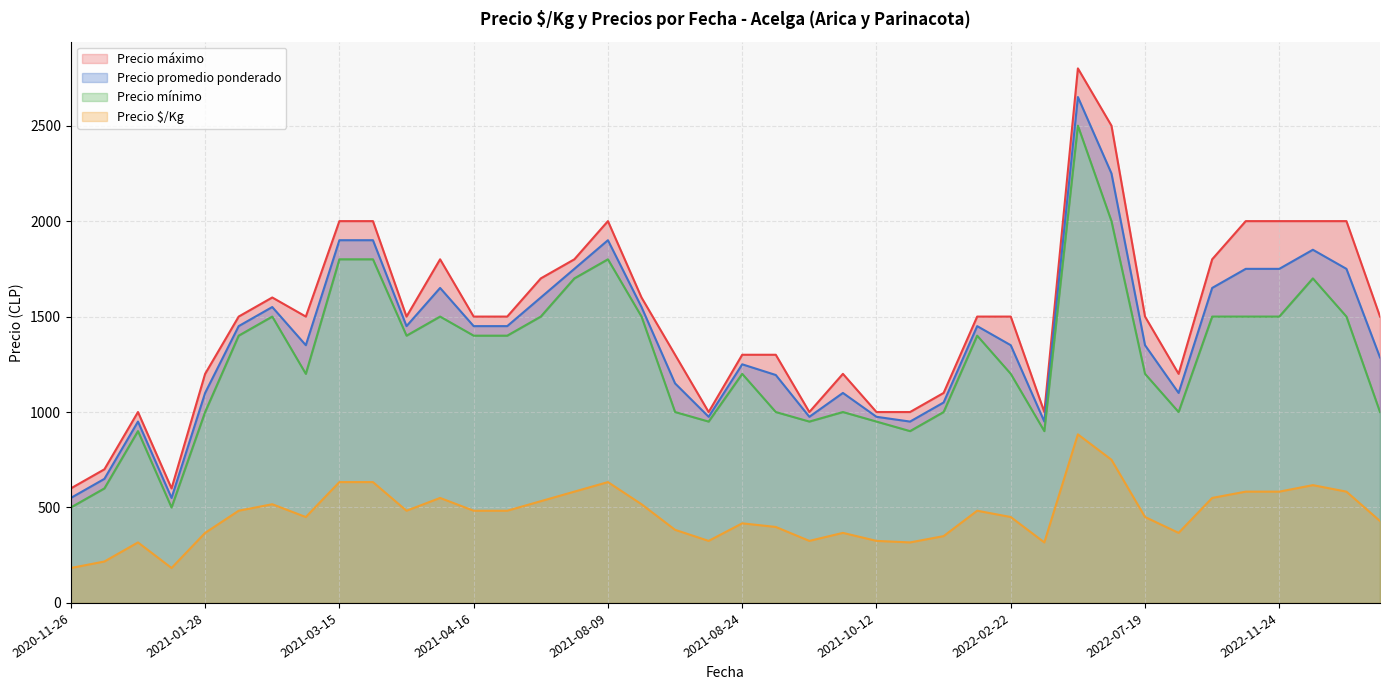

Is it true that Precio mínimo equals 1512 at 2021-08-27?

False